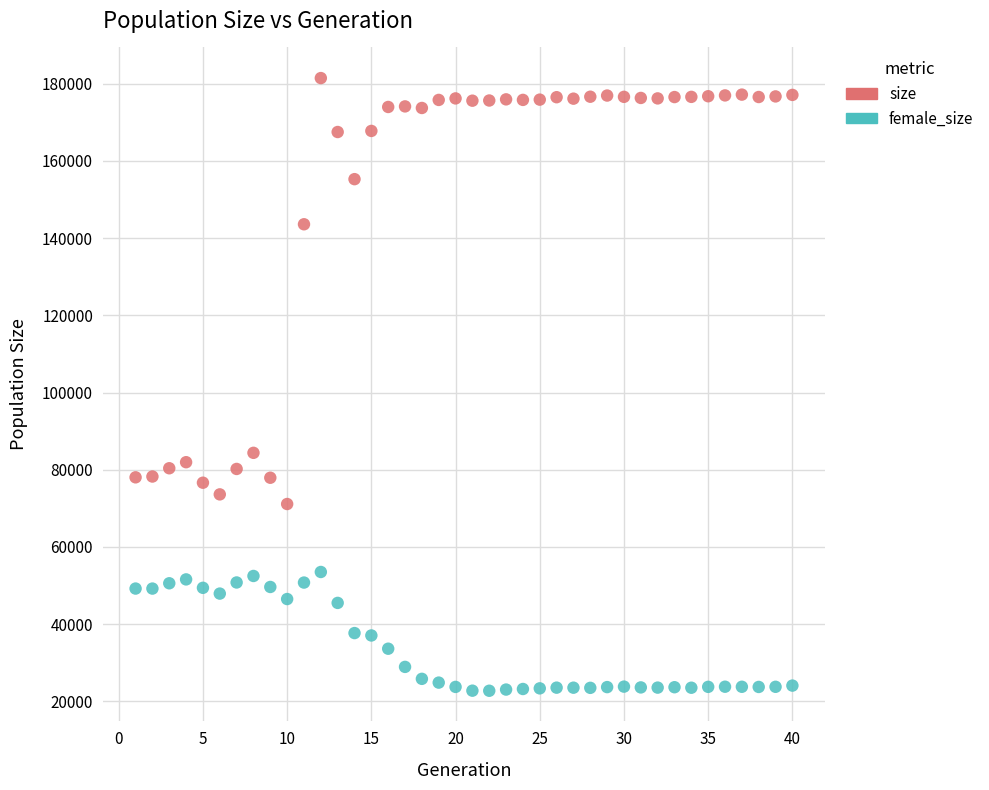

Which series reaches the maximum Y coordinate?

size